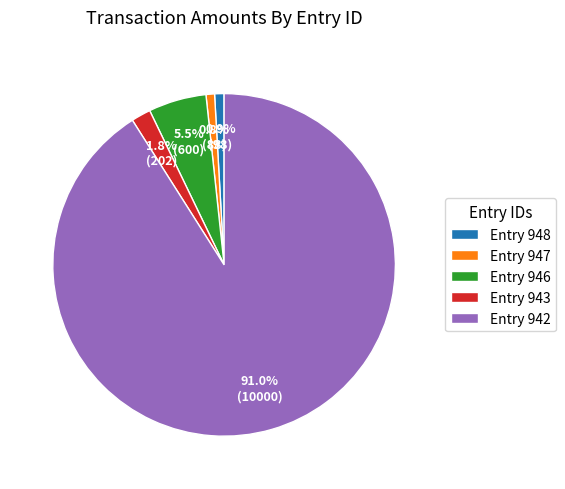

What is the ratio of the value at Entry 943 to the value at Entry 948?

2.1